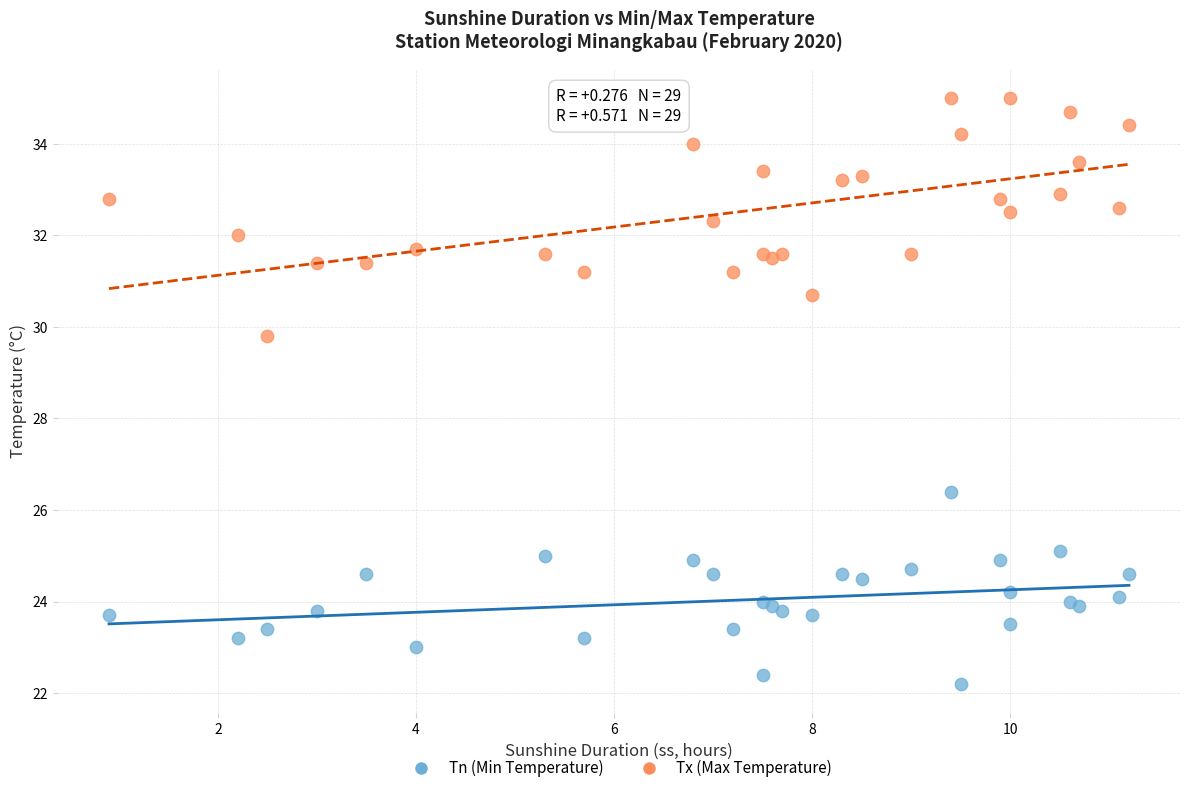

Which series reaches the maximum Y coordinate?

Tx (Max Temperature)